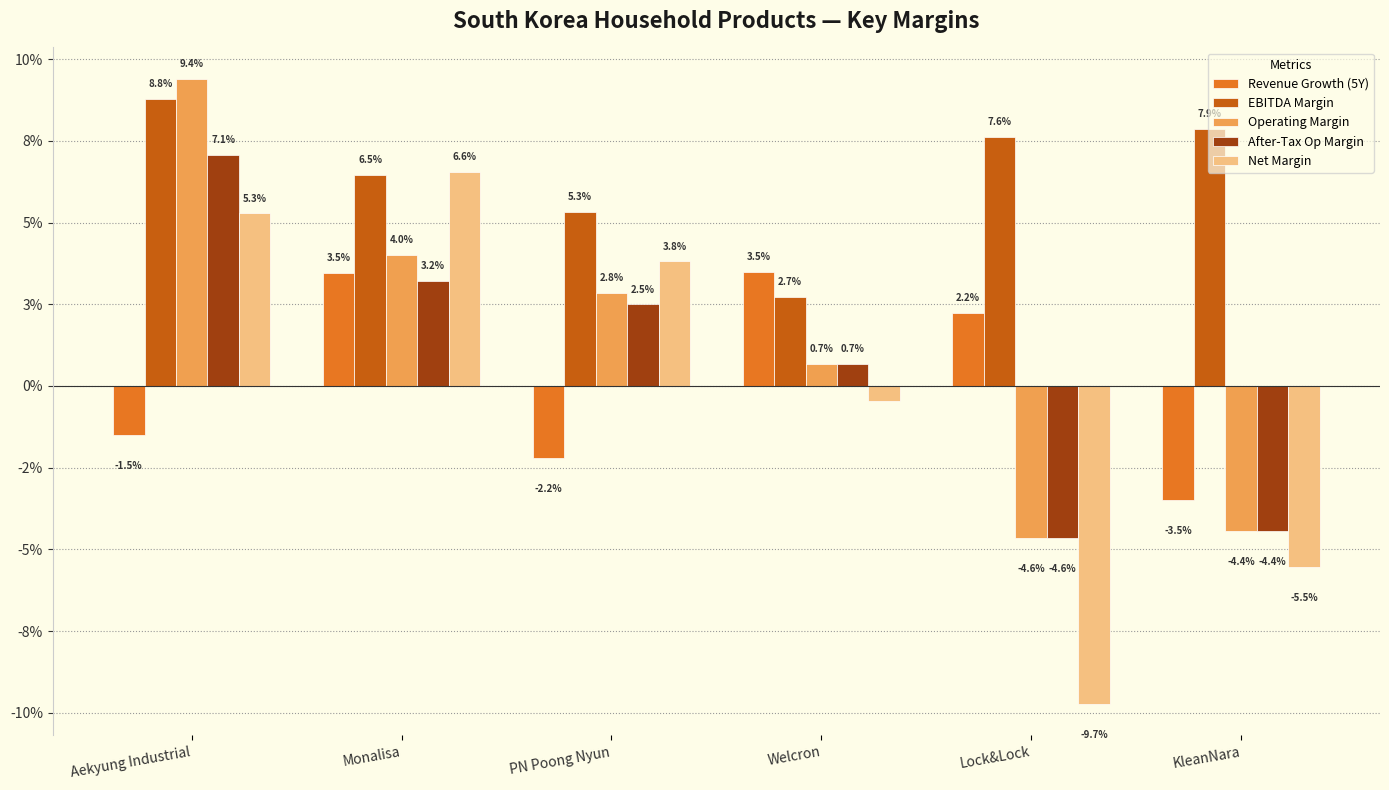

Does the chart contain any negative values?

Yes